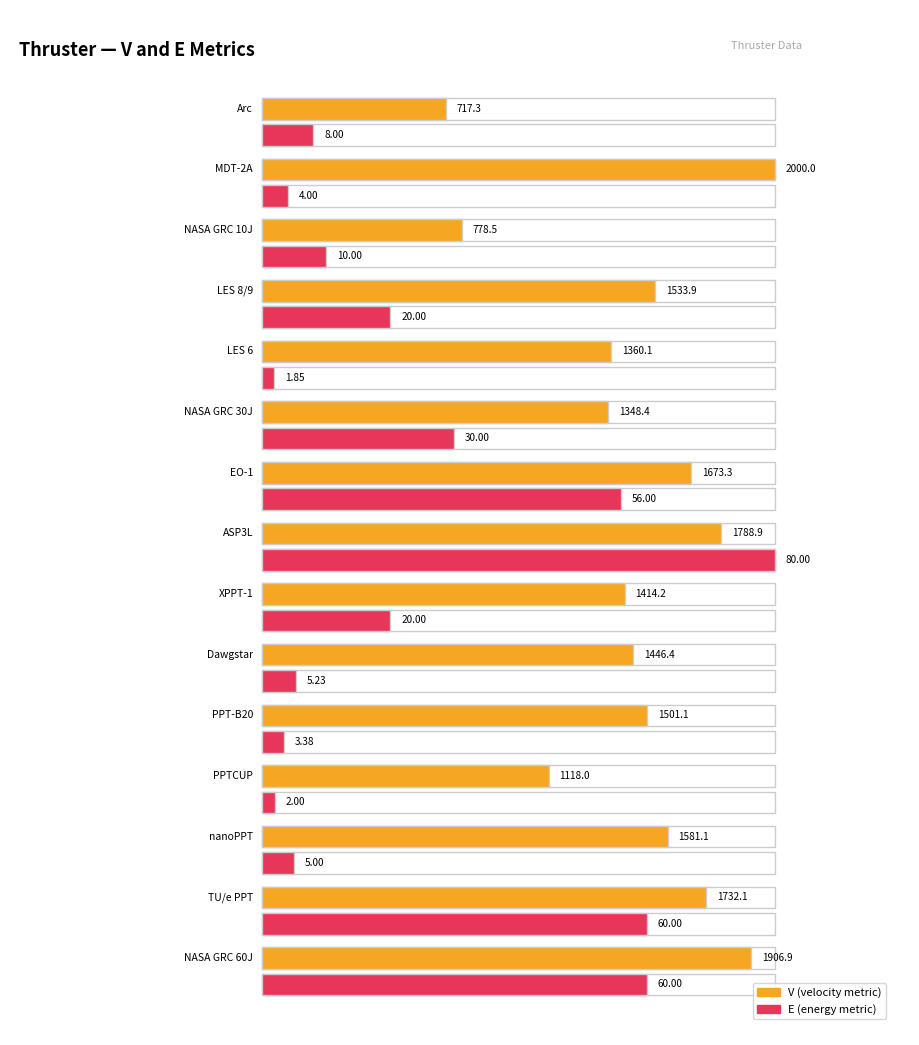

Reading right to left, what are all the values shown in this chart?

V: NASA GRC 60J=1906.9	TU/e PPT=1732.1	nanoPPT=1581.1	PPTCUP=1118.0	PPT-B20=1501.1	Dawgstar=1446.4	XPPT-1=1414.2	ASP3L=1788.9	EO-1=1673.3	NASA GRC 30J=1348.4	LES 6=1360.1	LES 8/9=1533.9	NASA GRC 10J=778.5	MDT-2A=2000.0	Arc=717.3
E: NASA GRC 60J=60.0	TU/e PPT=60.0	nanoPPT=5.0	PPTCUP=2.0	PPT-B20=3.4	Dawgstar=5.2	XPPT-1=20.0	ASP3L=80.0	EO-1=56.0	NASA GRC 30J=30.0	LES 6=1.9	LES 8/9=20.0	NASA GRC 10J=10.0	MDT-2A=4.0	Arc=8.0